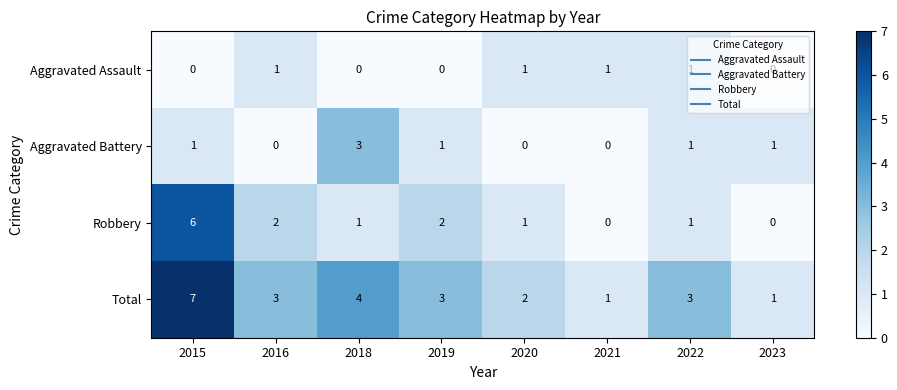

Which series has the largest total across all categories?

Total